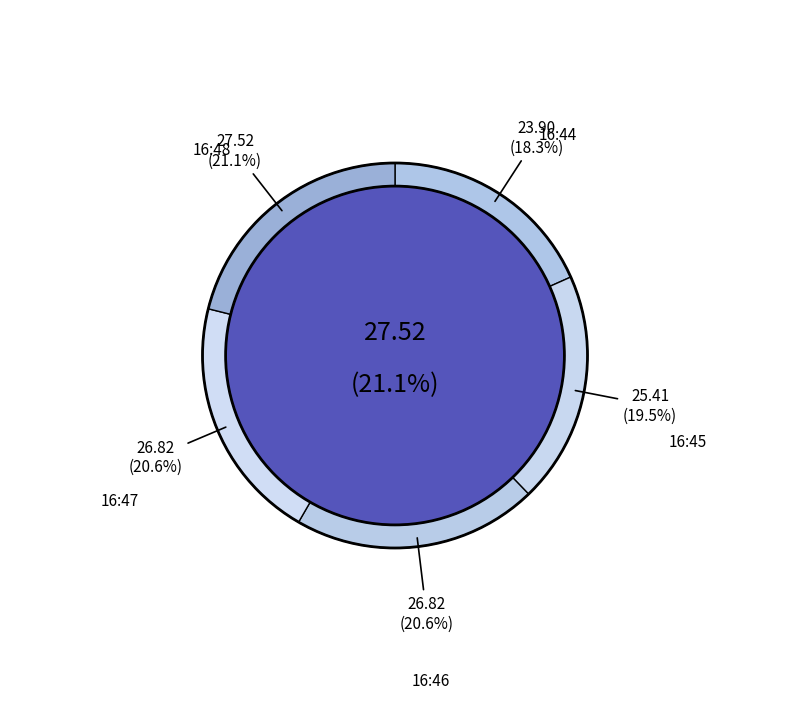

True or false: 16:47 accounts for 28% of the total.

False